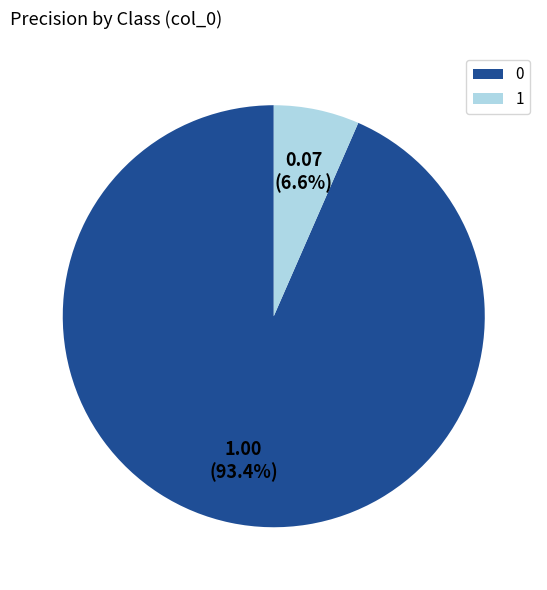

Rank the categories by value from lowest to highest.

1, 0